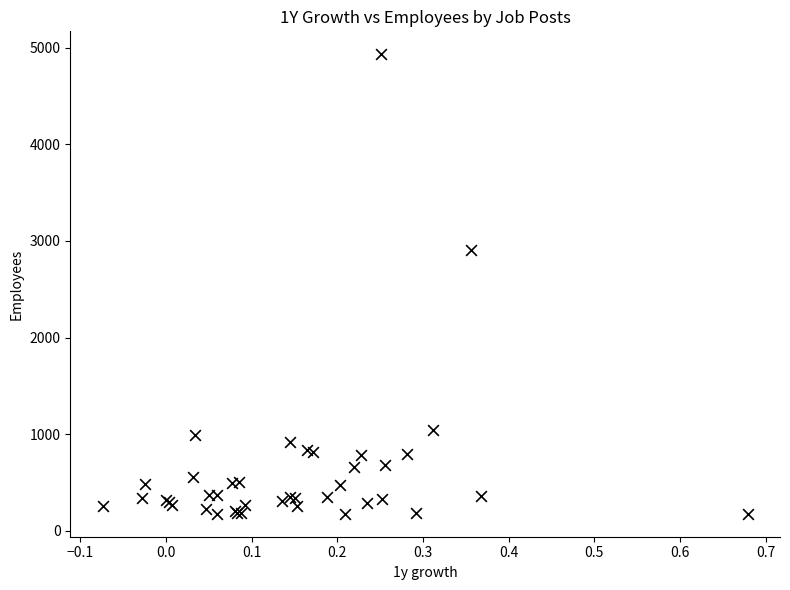

What Y value in the scatter plot is closest to 2554?

2909